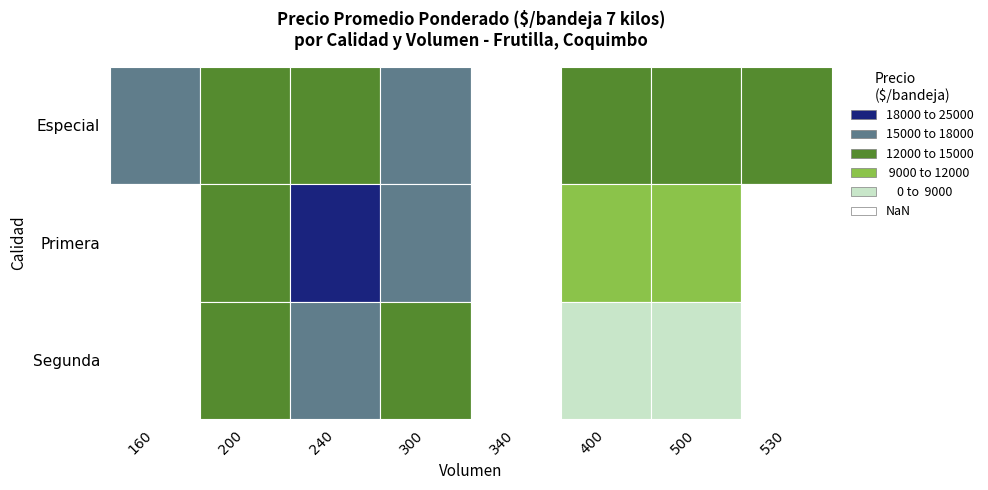

The value of Especial at 200 is 5597. True or false?

False